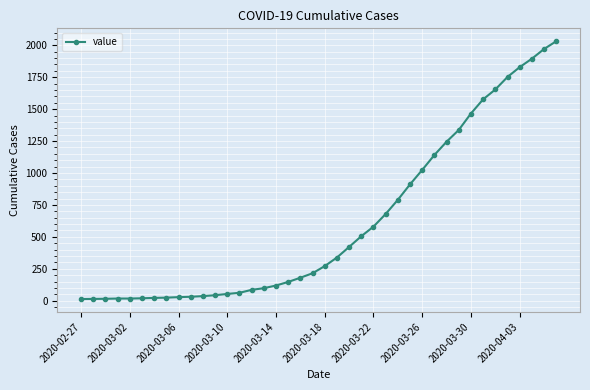

What is the maximum value shown in the chart?

2032